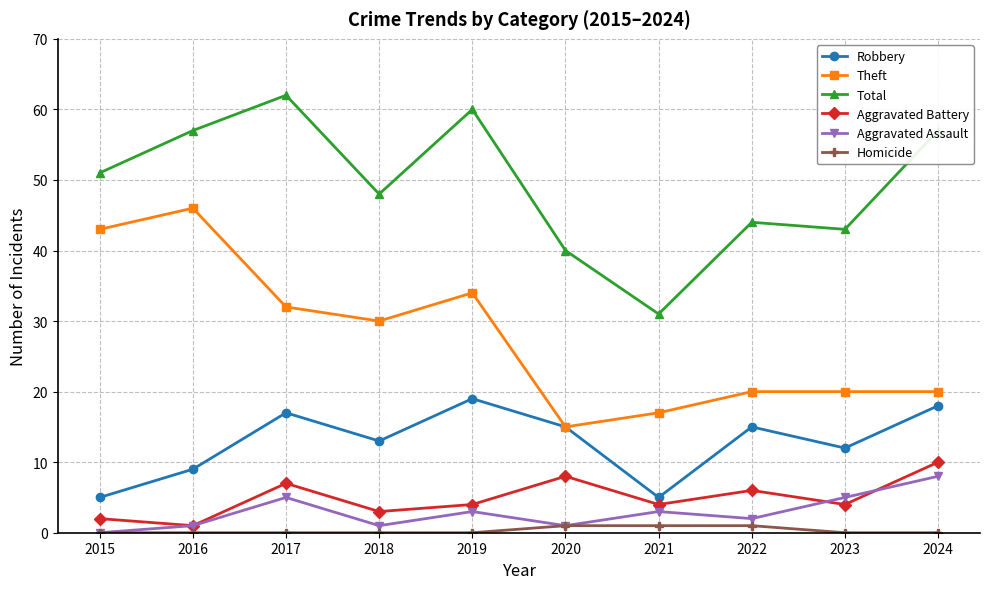

What is the difference between the highest and lowest values at 2023?

43